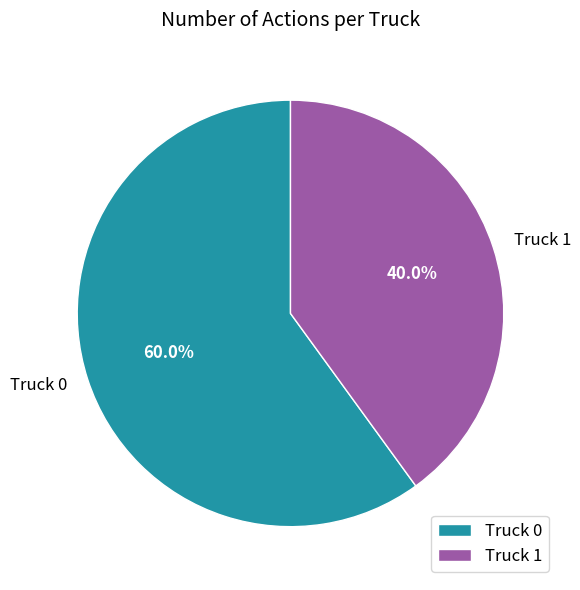

What is the ratio of the value at Truck 1 to the value at Truck 0?

0.7